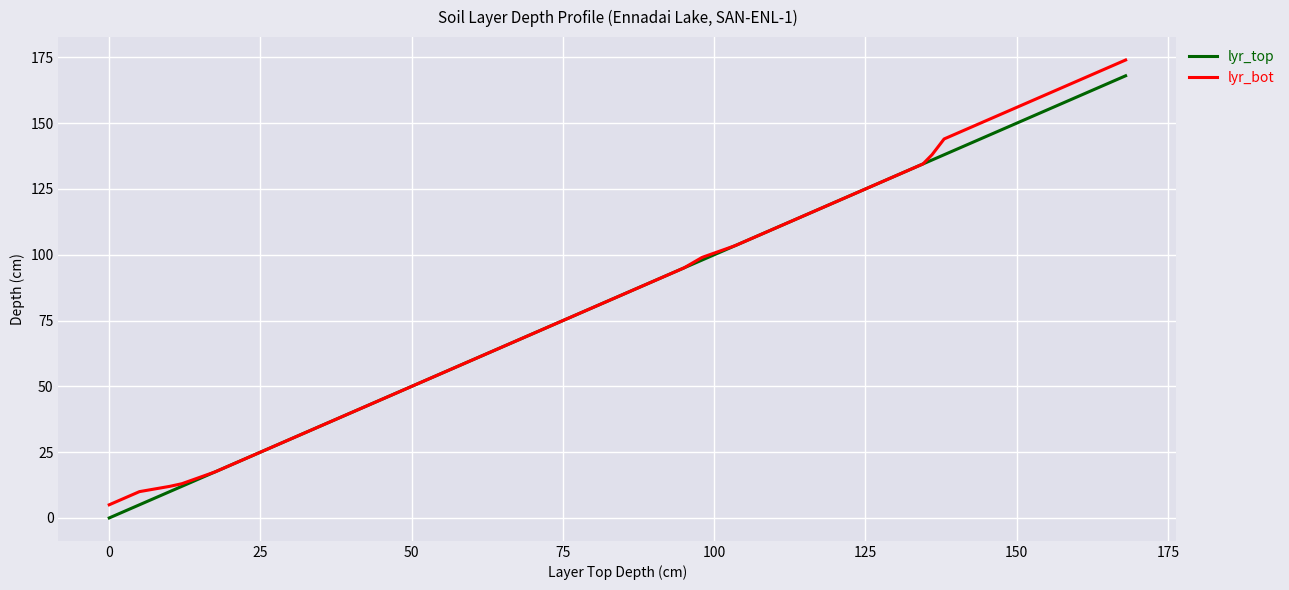

What is the maximum value for lyr_top?

168.0